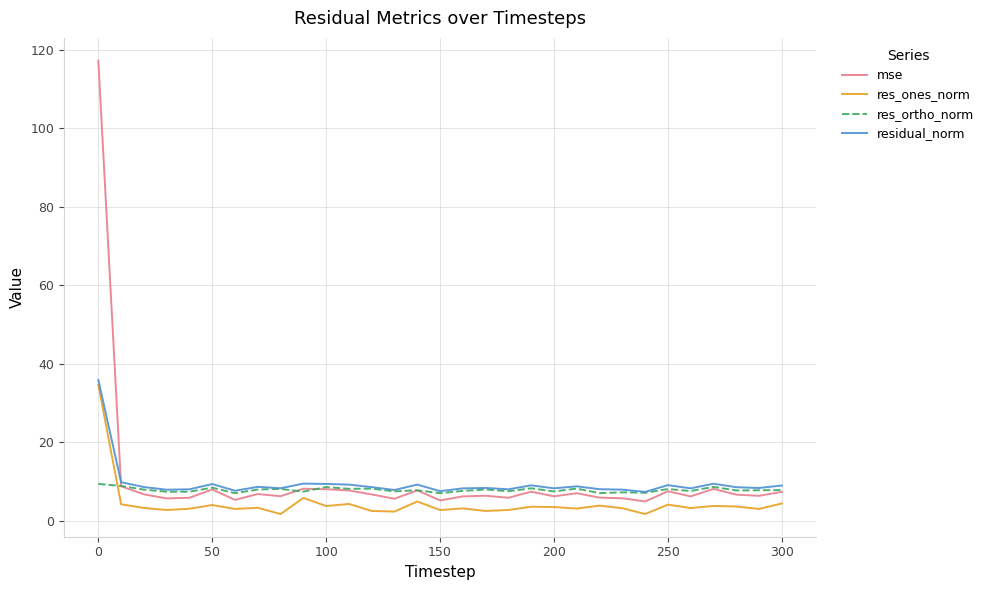

What is the maximum value shown in the chart?

117.2